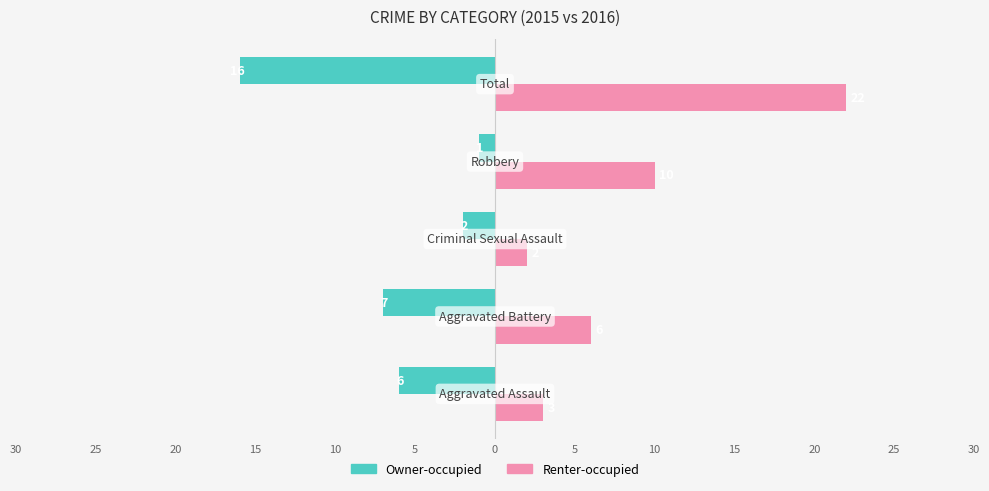

What are all the series names shown in the legend?

Owner-occupied, Renter-occupied